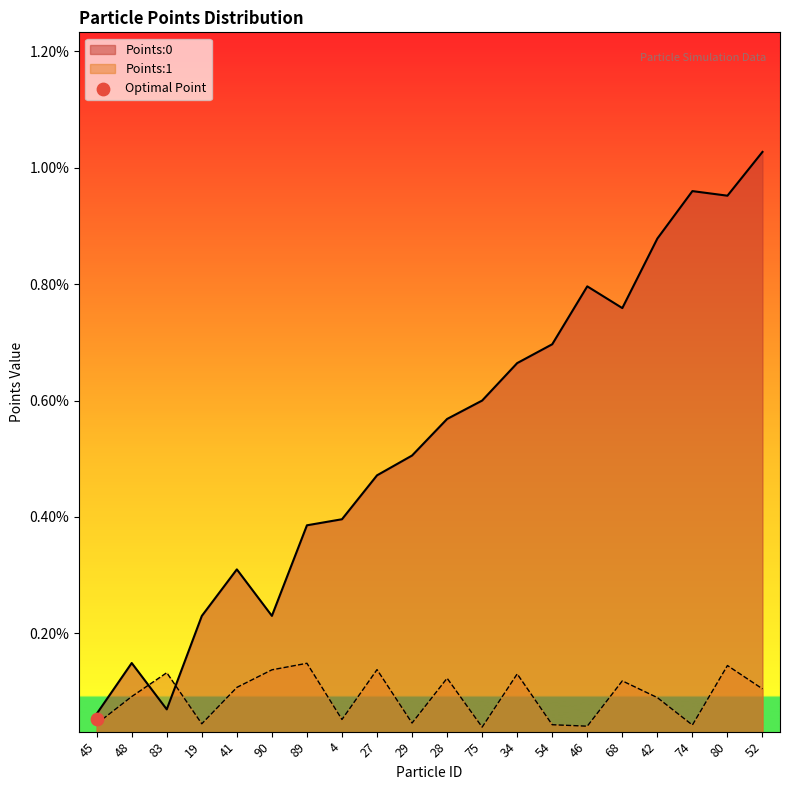

Which series has the widest spread of Y values?

Points:0